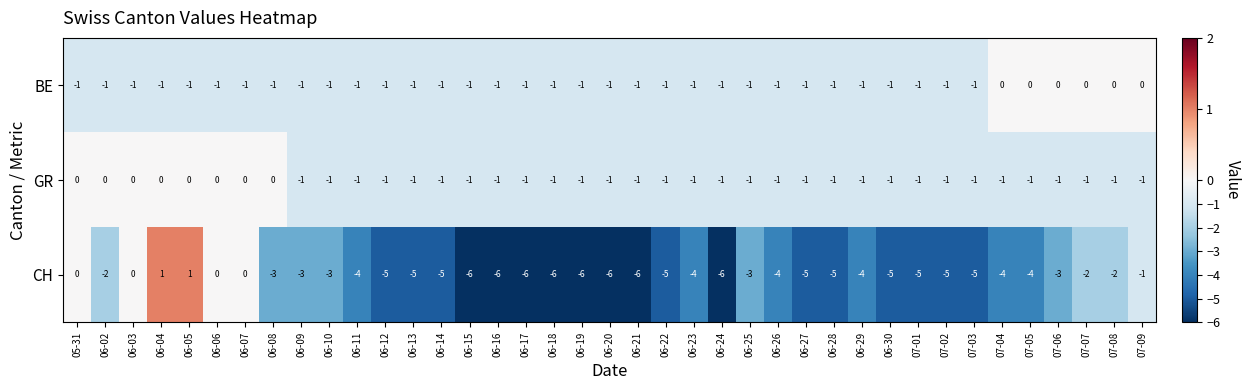

How many categories are shown in the chart?

39